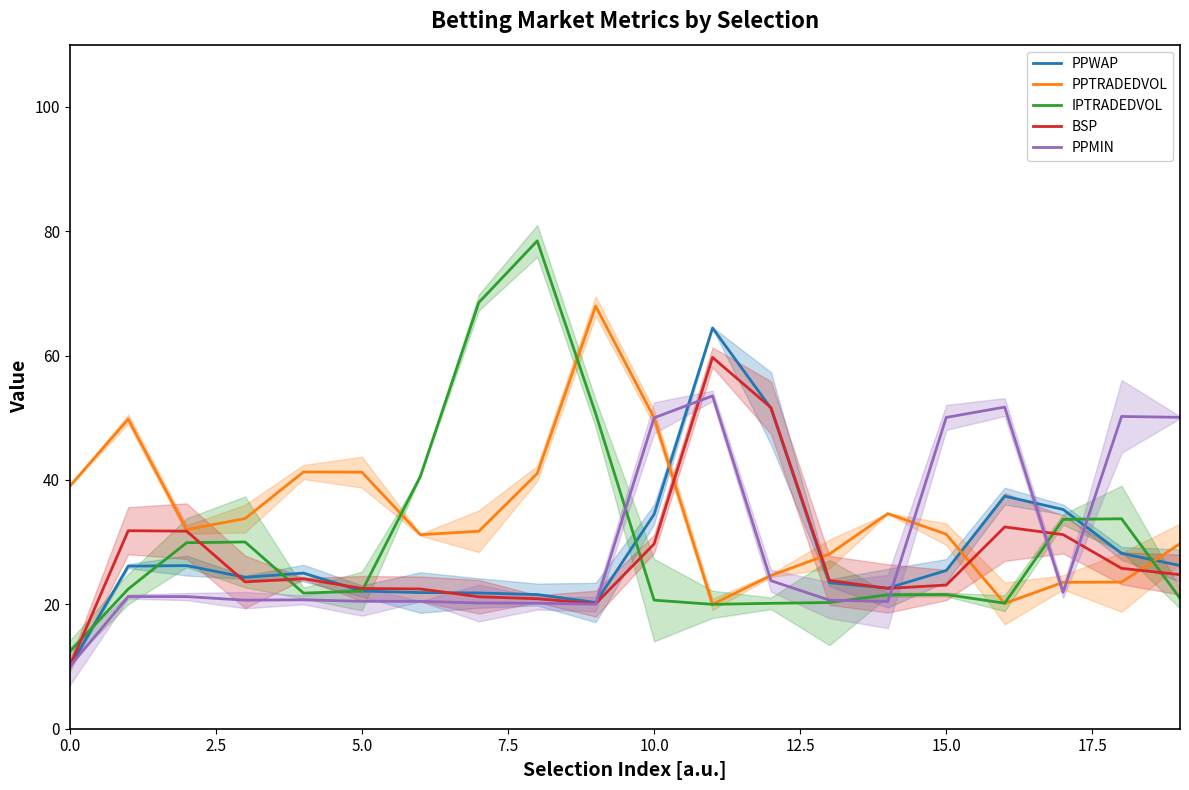

Between 20.0 and 12, which is larger?

12